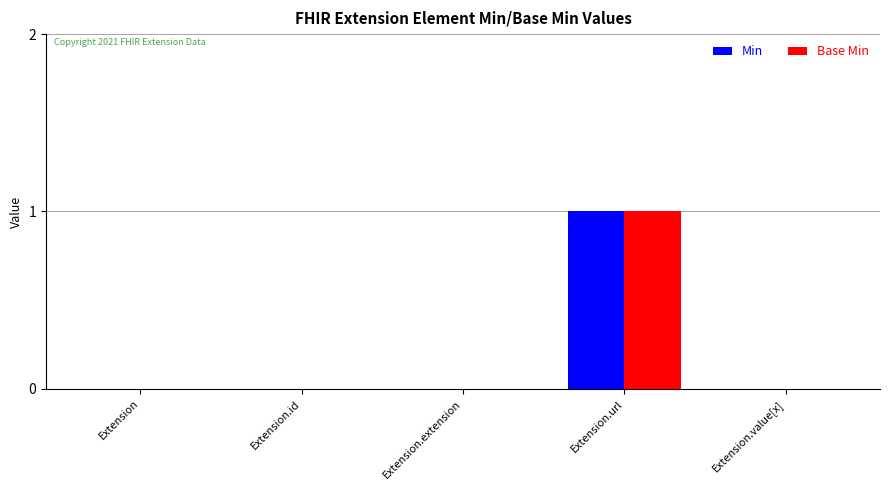

Which category has the highest value across all series?

Extension.url